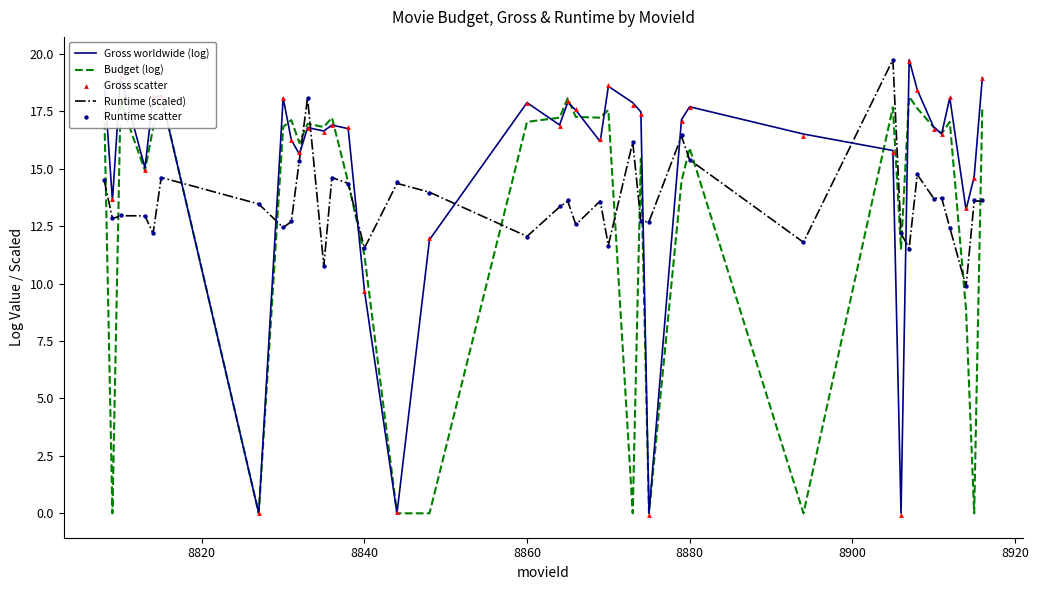

At how many categories does at least one series exceed 10?

39